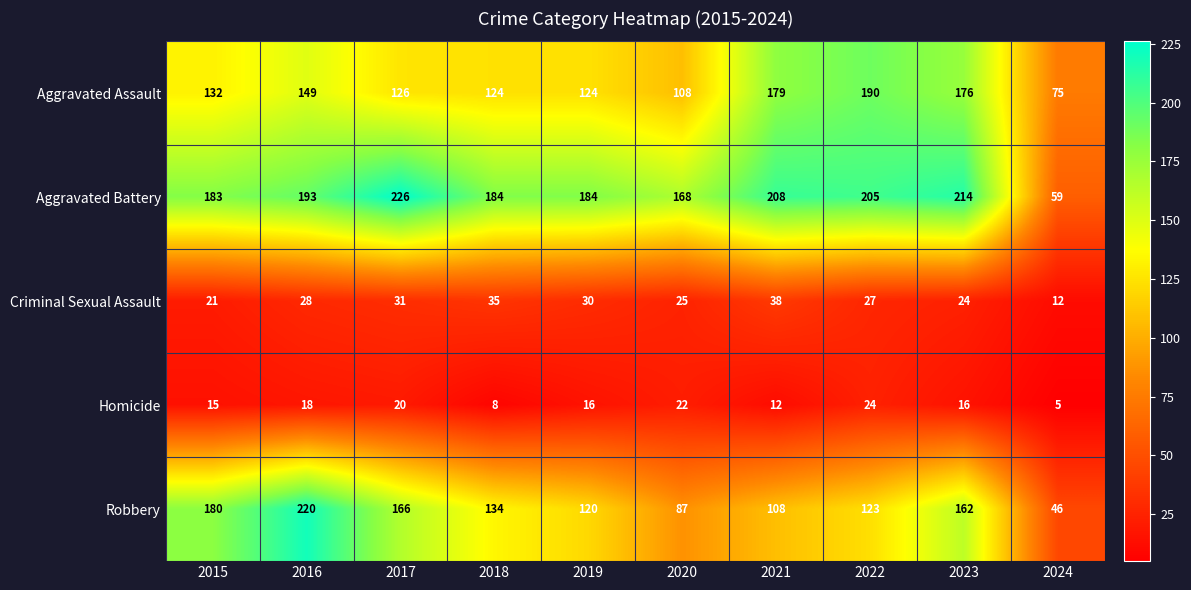

Where is Robbery nearest to the value 133?

2018